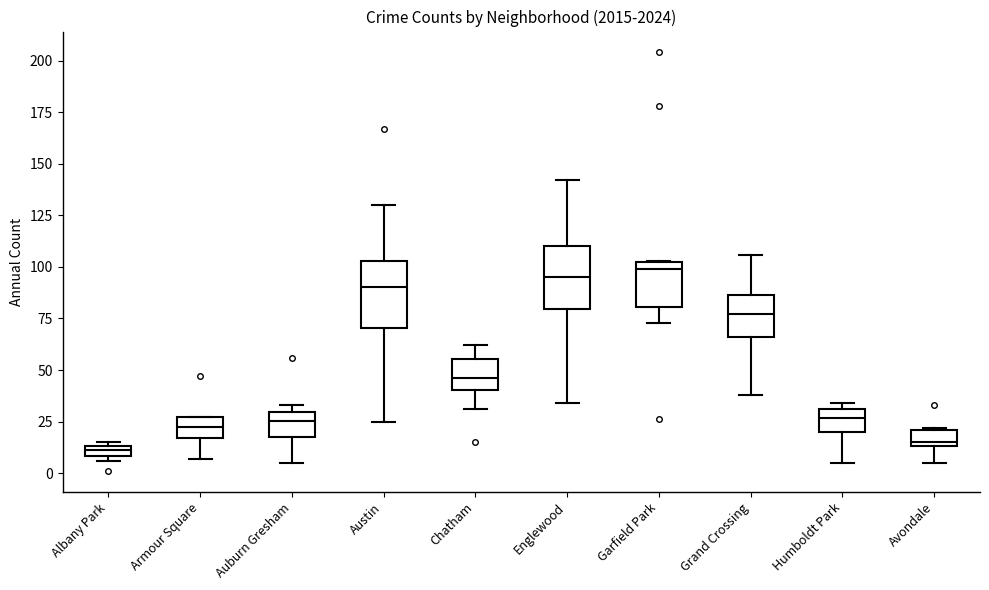

Where is the lower edge of the box for Auburn Gresham on the y-axis? The values are not printed on the chart, so give them approximately, as read against the axis.

20